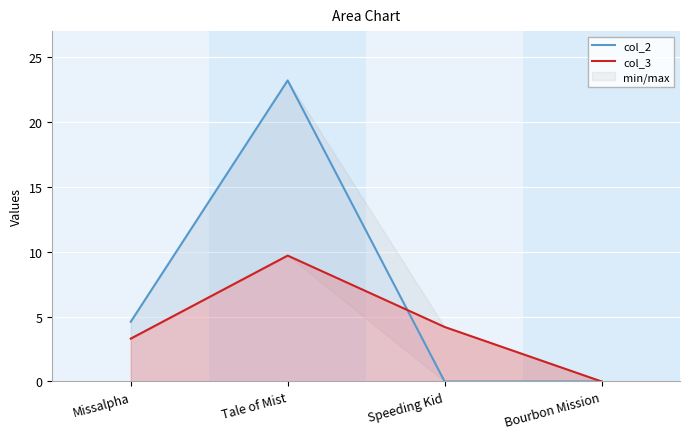

How many data points does each series have?

4